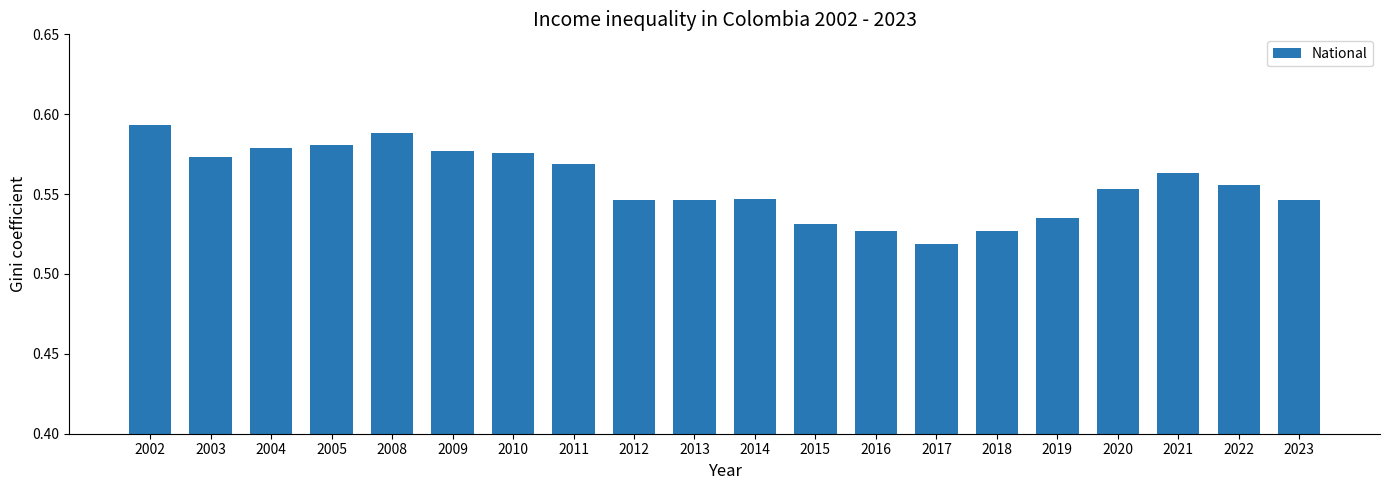

True or false: the data shows 0.7 at 2017.

False